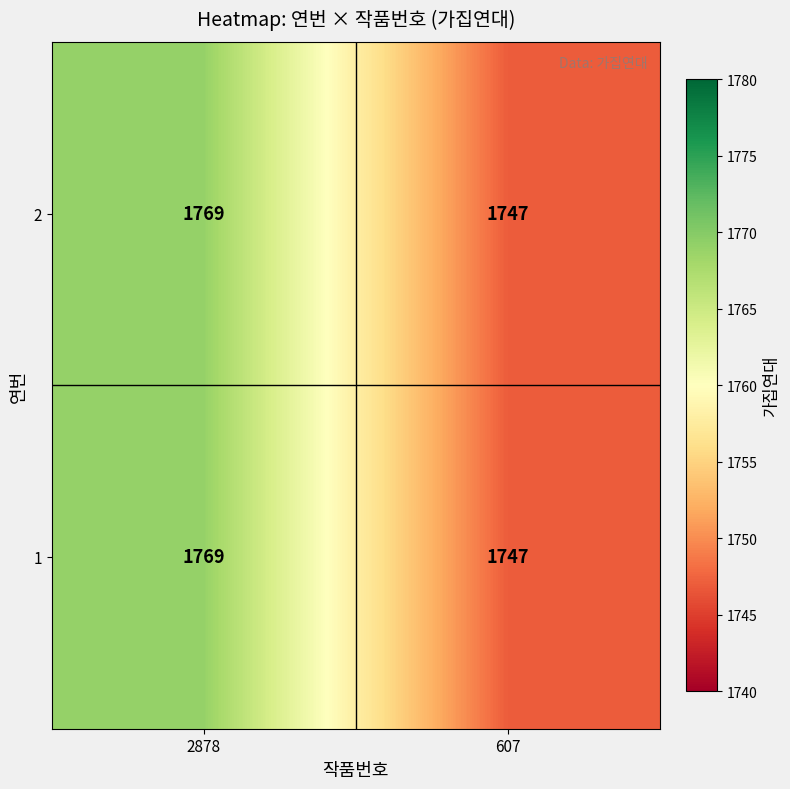

At which category does the chart reach its minimum across all series?

607